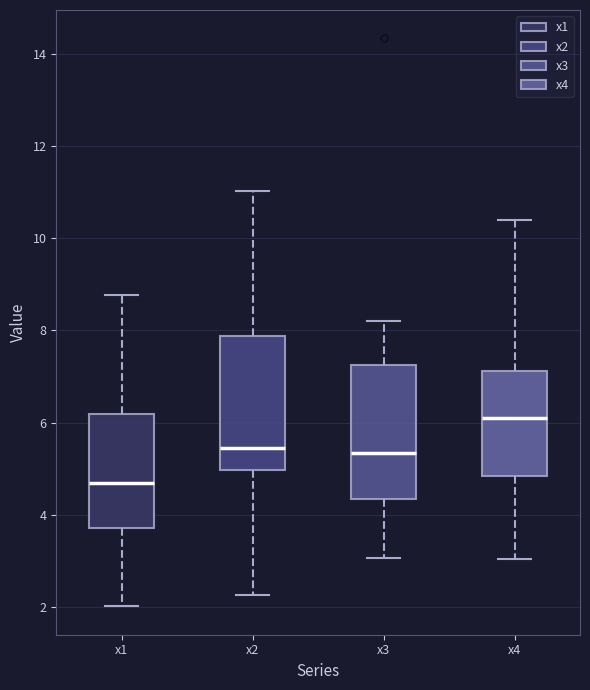

Reading left to right, transcribe this box plot: for each box, give where its median line is, the range the box spans, and where its two whiskers end, as read against the y-axis. The values are not printed on the chart, so give them approximately, as read against the axis.

x1: median 4.6, box 3.8 to 6.2, whiskers 2.0 to 8.8
x2: median 5.4, box 5.0 to 7.8, whiskers 2.2 to 11.0
x3: median 5.4, box 4.4 to 7.2, whiskers 3.0 to 8.2
x4: median 6.2, box 4.8 to 7.2, whiskers 3.0 to 10.4